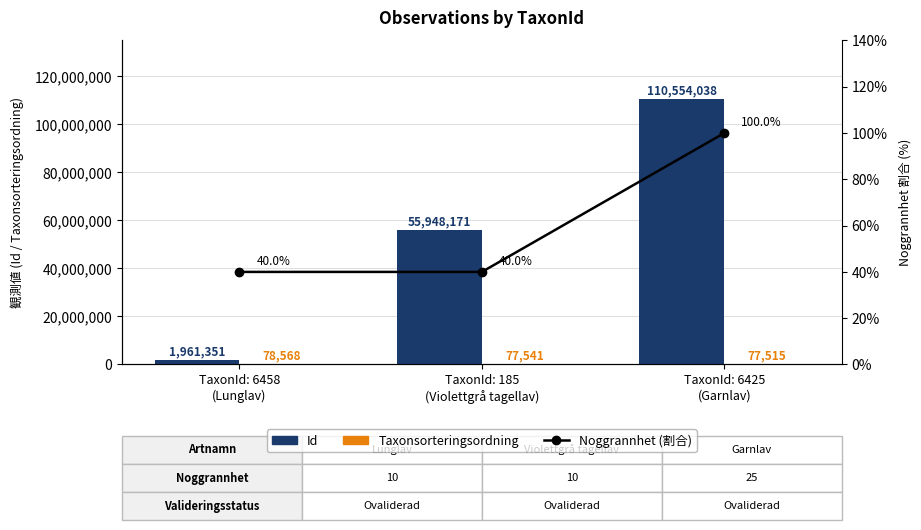

Is the value of Noggrannhet (割合) at TaxonId: 6458
(Lunglav) greater than the value of Taxonsorteringsordning at TaxonId: 185
(Violettgrå tagellav)?

No